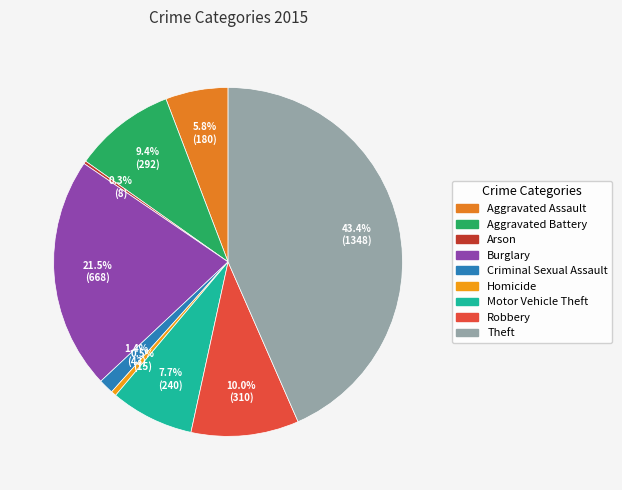

Do Aggravated Assault and Arson together represent more than half of the pie?

No